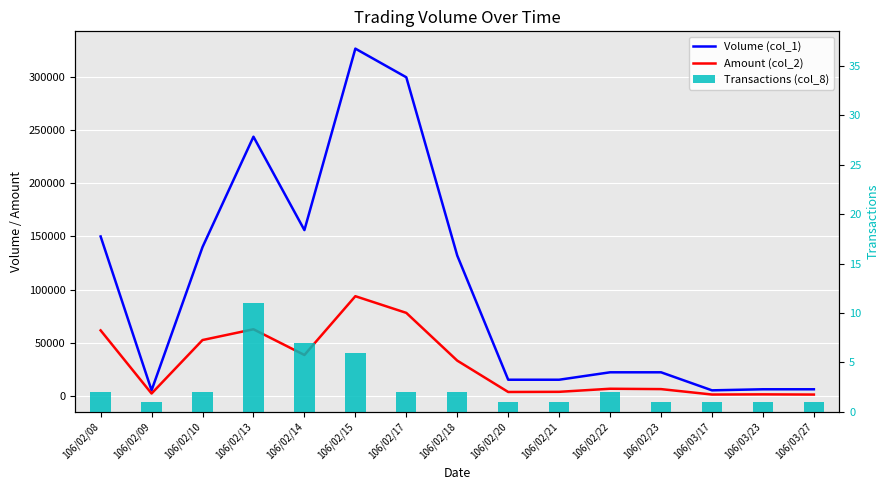

What is the difference between the second highest and second lowest values in the Transactions (col_8) series?

6